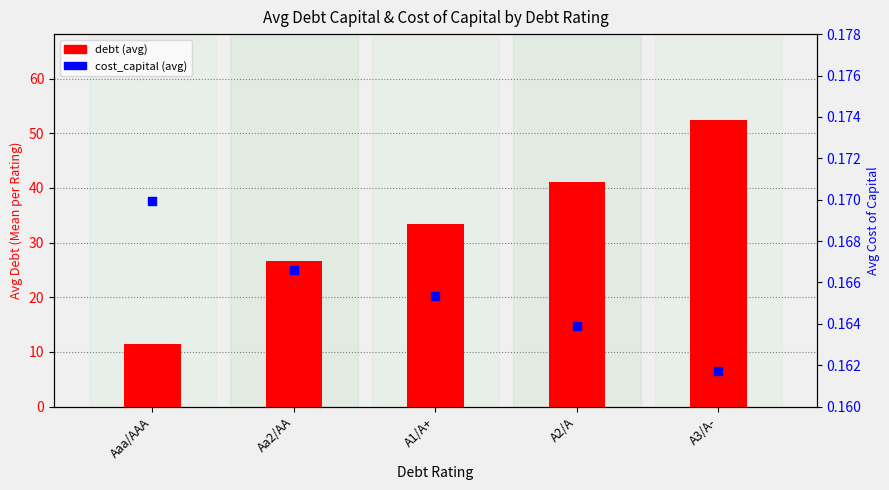

At which category is the sum across all series the highest?

A3/A-